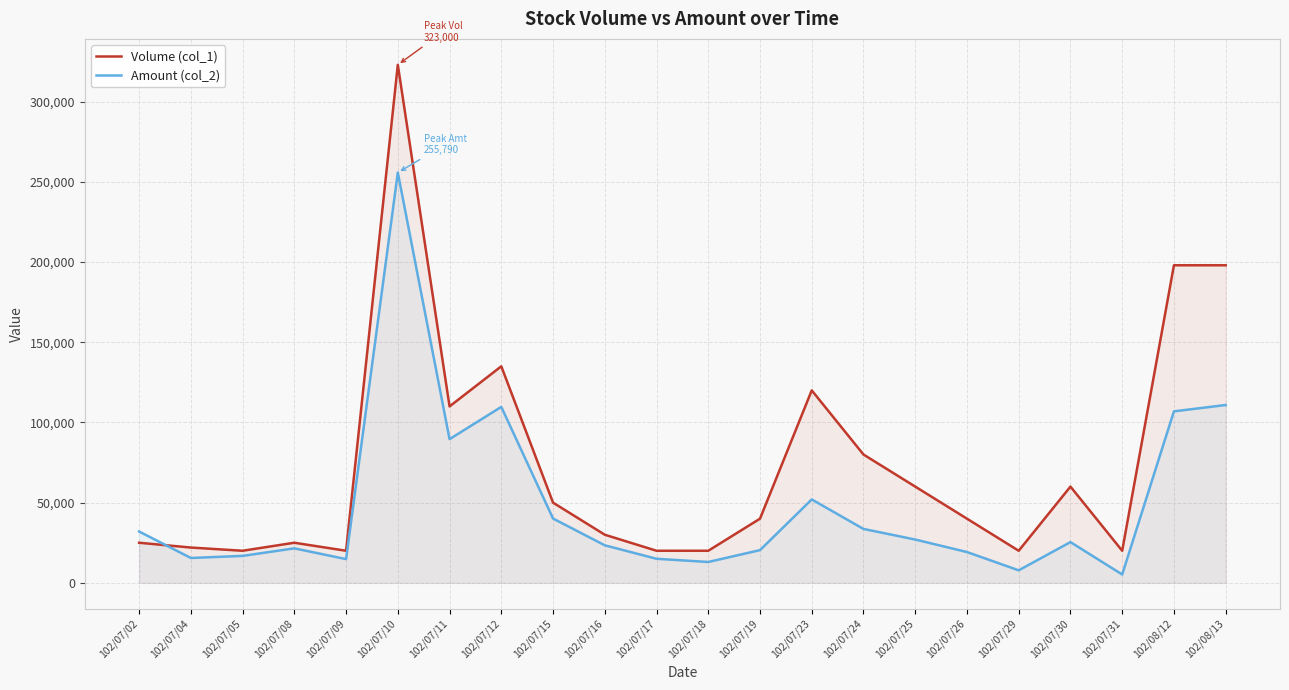

Reading left to right, transcribe all the data shown in this chart.

Volume (col_1): 25000	22000	20000	25000	20000	323000	110000	135000	50000	30000	20000	20000	40000	120000	80000	60000	40000	20000	60000	20000	198000	198000
Amount (col_2): 32000	15500	16800	21500	14800	255790	89600	109700	40100	23400	15000	13000	20400	52000	33600	27000	19200	7800	25400	5200	106920	110880